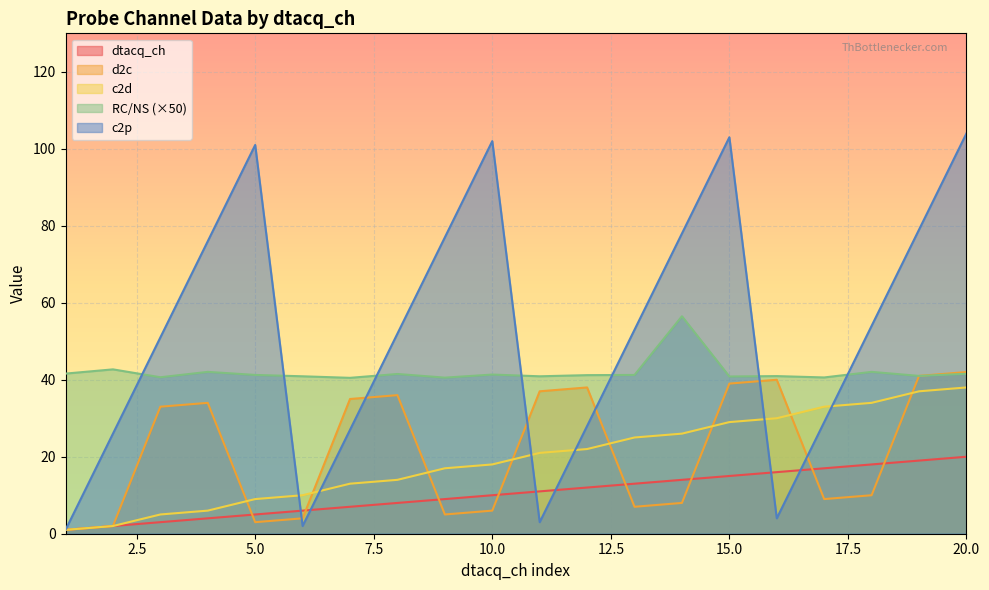

Reading left to right, list all the values displayed in this chart.

dtacq_ch: 1=1.0	2=2.0	3=3.0	4=4.0	5=5.0	6=6.0	7=7.0	8=8.0	9=9.0	10=10.0	11=11.0	12=12.0	13=13.0	14=14.0	15=15.0	16=16.0	17=17.0	18=18.0	19=19.0	20=20.0
d2c: 1=1.0	2=2.0	3=33.0	4=34.0	5=3.0	6=4.0	7=35.0	8=36.0	9=5.0	10=6.0	11=37.0	12=38.0	13=7.0	14=8.0	15=39.0	16=40.0	17=9.0	18=10.0	19=41.0	20=42.0
c2d: 1=1.0	2=2.0	3=5.0	4=6.0	5=9.0	6=10.0	7=13.0	8=14.0	9=17.0	10=18.0	11=21.0	12=22.0	13=25.0	14=26.0	15=29.0	16=30.0	17=33.0	18=34.0	19=37.0	20=38.0
RC_NS: 1=41.6	2=42.7	3=40.6	4=42.0	5=41.2	6=40.9	7=40.5	8=41.5	9=40.6	10=41.3	11=40.9	12=41.2	13=41.2	14=56.5	15=40.8	16=40.9	17=40.6	18=42.0	19=41.0	20=41.5
c2p: 1=1.0	2=26.0	3=51.0	4=76.0	5=101.0	6=2.0	7=27.0	8=52.0	9=77.0	10=102.0	11=3.0	12=28.0	13=53.0	14=78.0	15=103.0	16=4.0	17=29.0	18=54.0	19=79.0	20=104.0